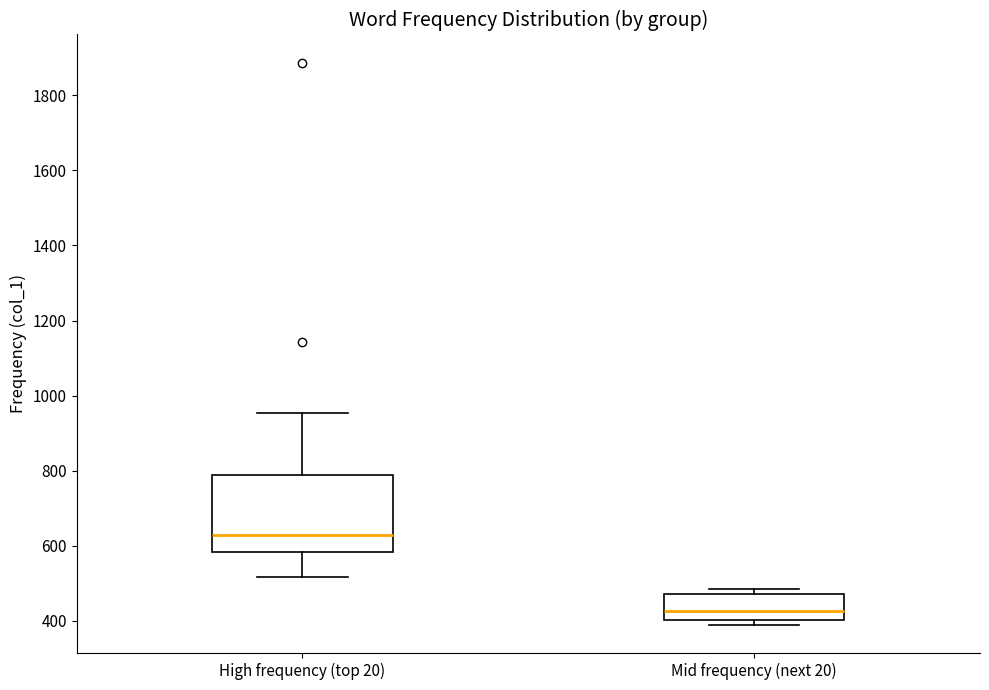

Which box is the tallest, from its lower edge to its upper edge?

High frequency (top 20)